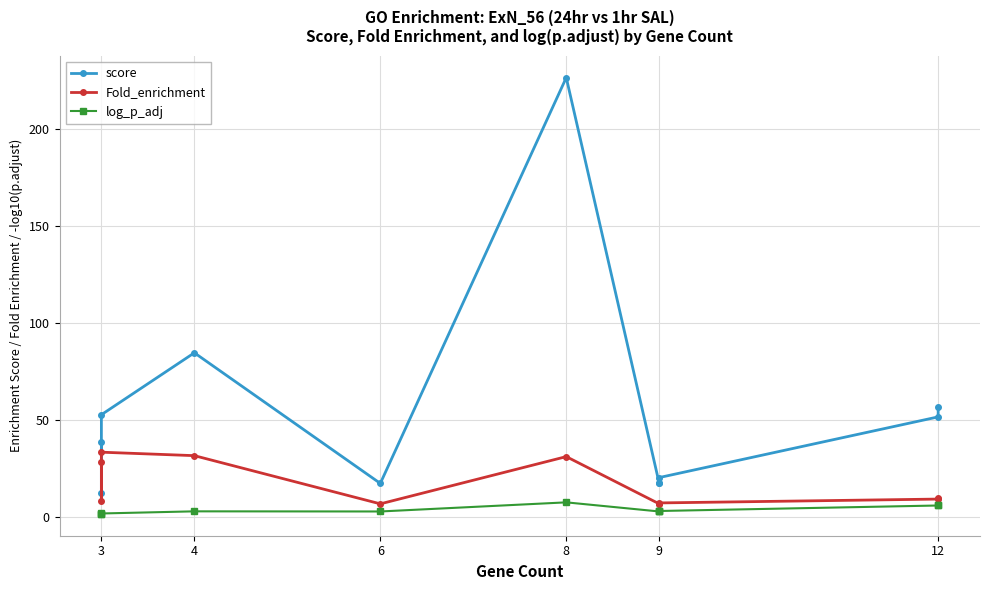

At 3, list the series in order from largest to smallest.

score, Fold_enrichment, log_p_adj